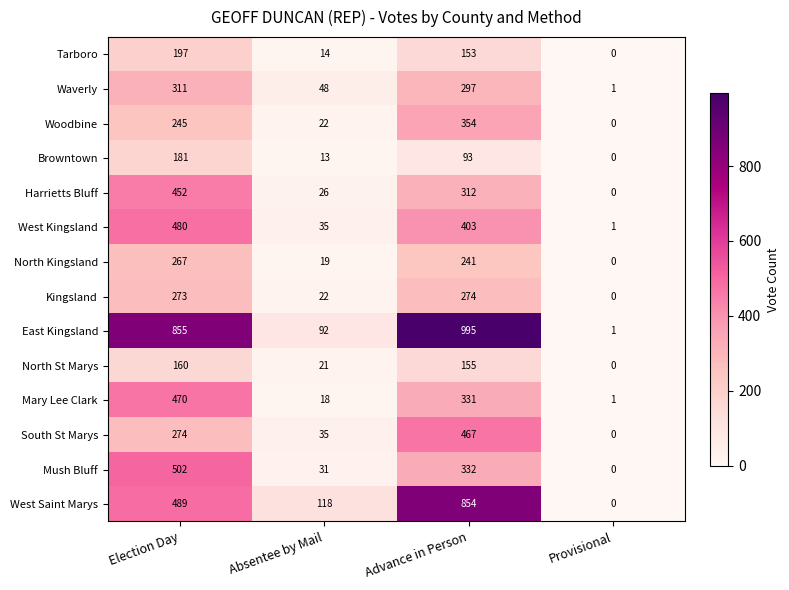

Which series has the widest spread of values?

East Kingsland